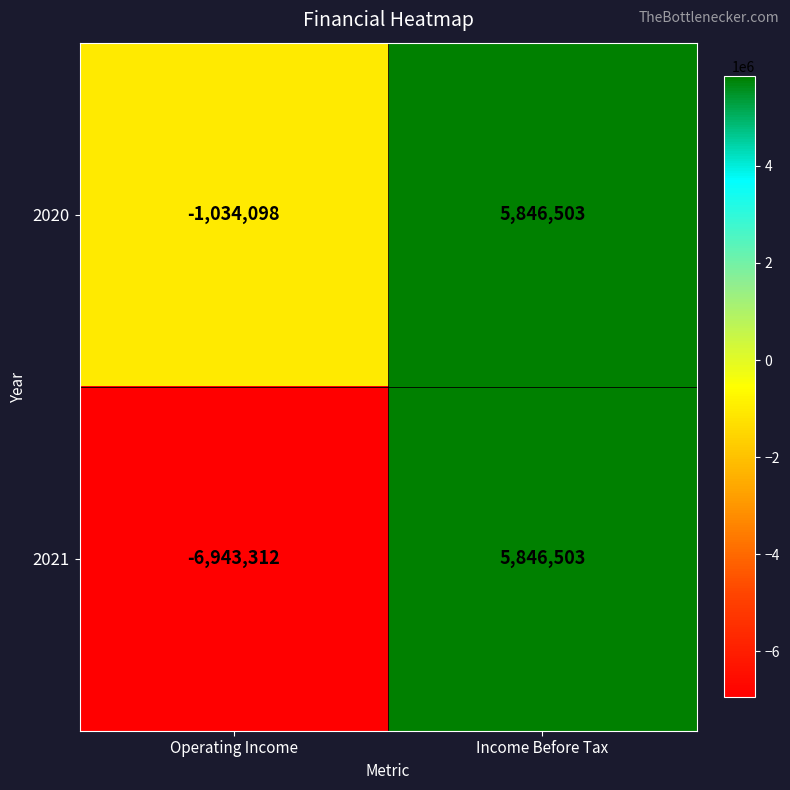

At which category is the sum across all series the highest?

Income Before Tax